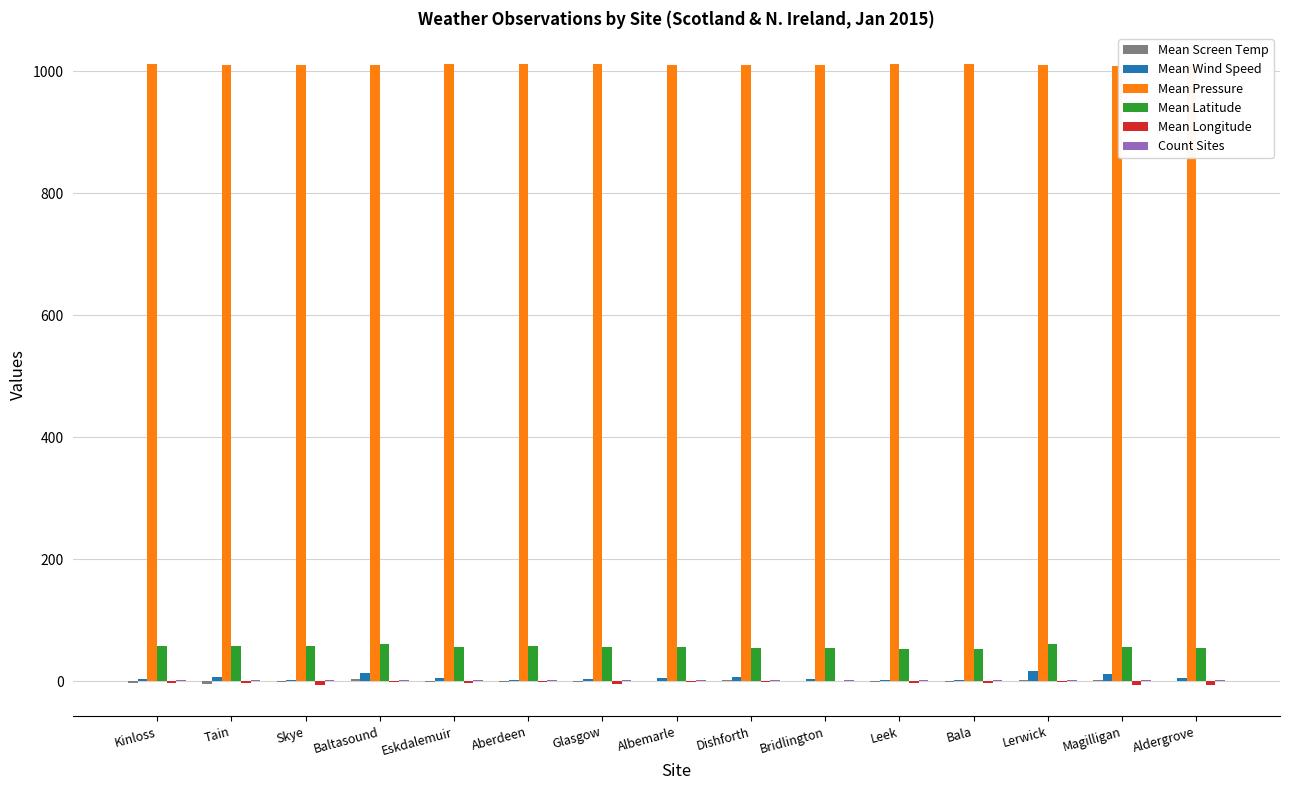

At which label does Mean Screen Temp reach its minimum?

Tain